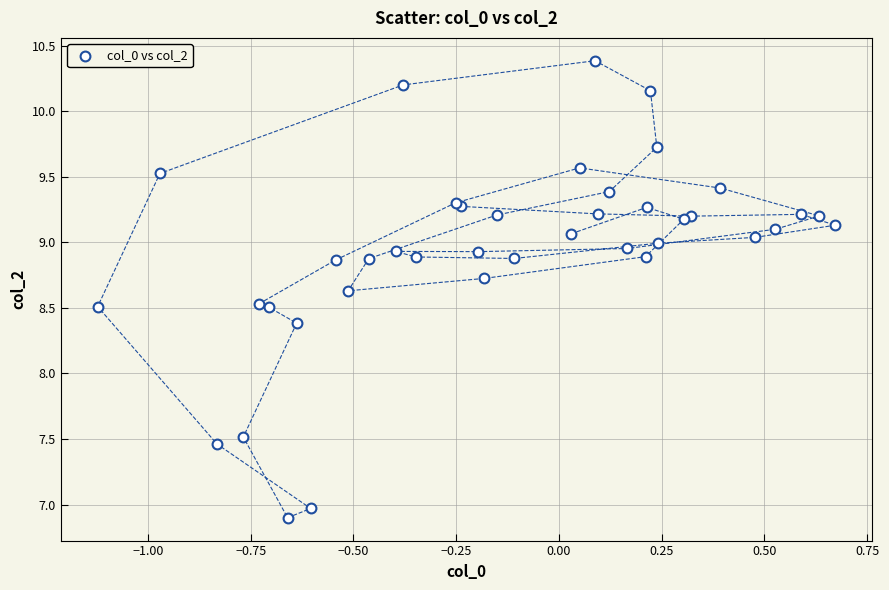

What Y value in the scatter plot is closest to 8?

8.4